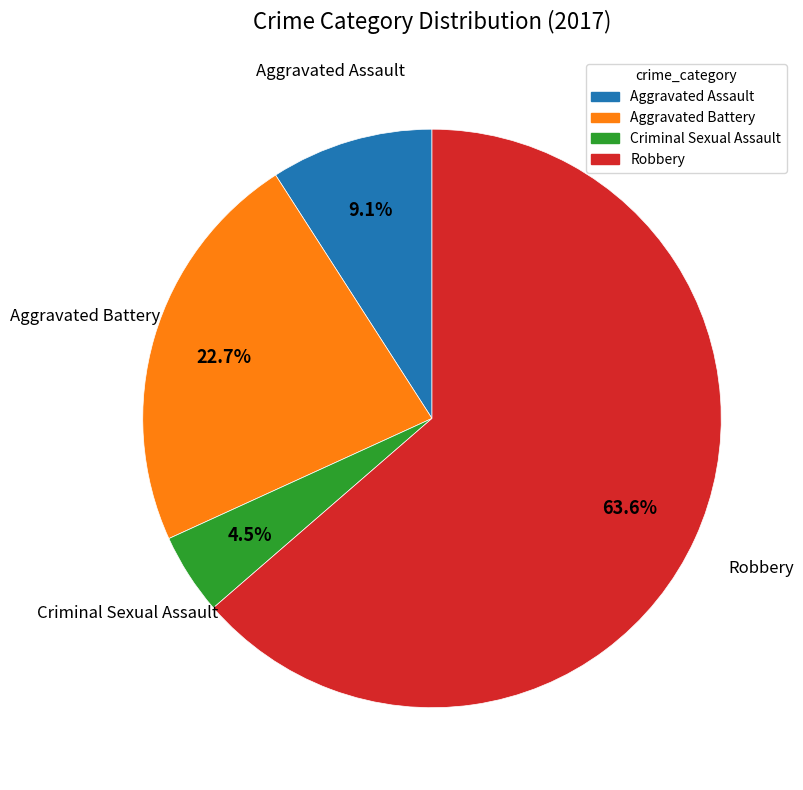

Between Robbery and Criminal Sexual Assault, which is larger?

Robbery